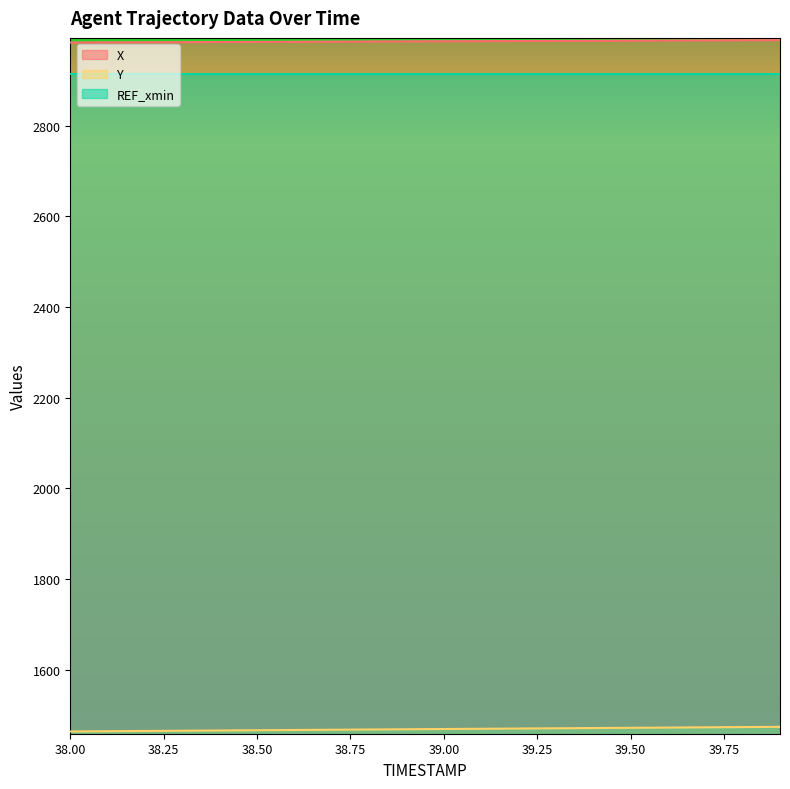

True or false: X has more than 0 interior local peaks.

False